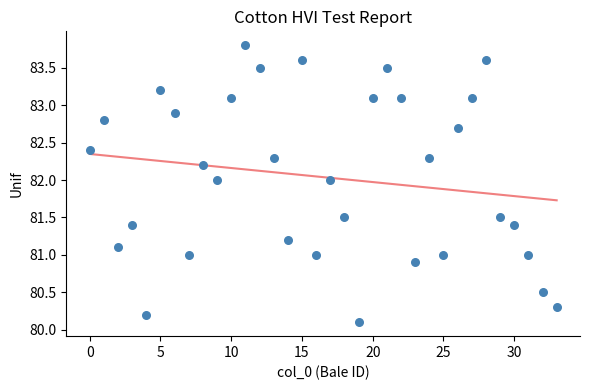

What is the range of Y values (max minus min)?

3.7